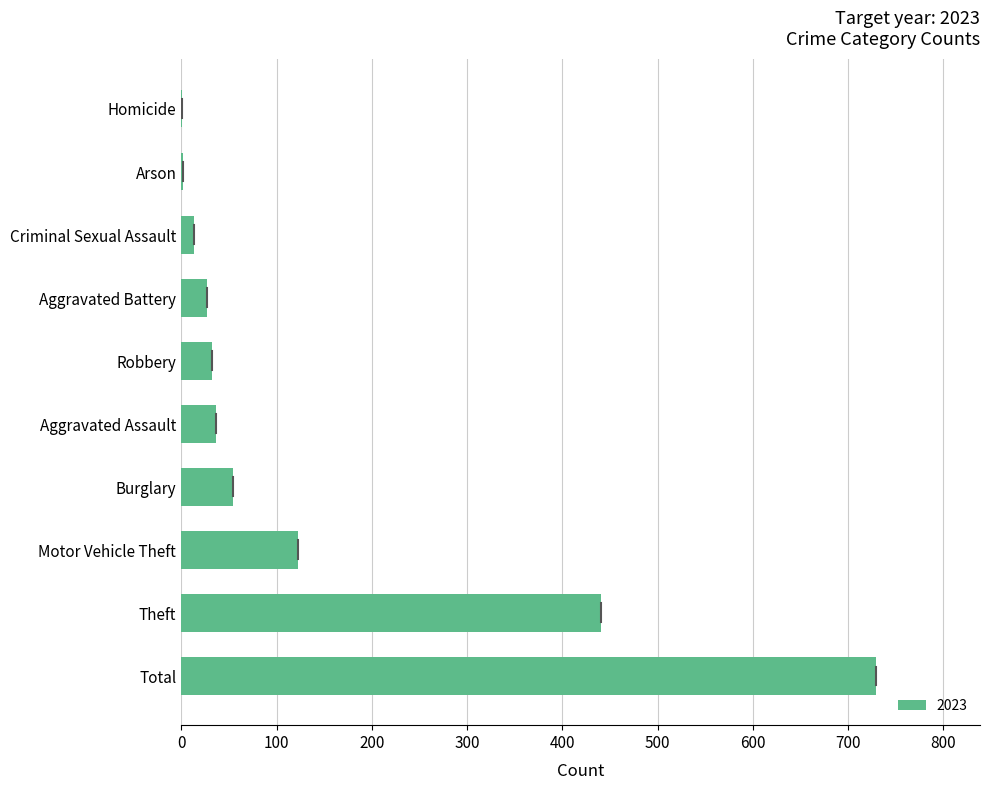

Is it true that the value at Total is 332?

False